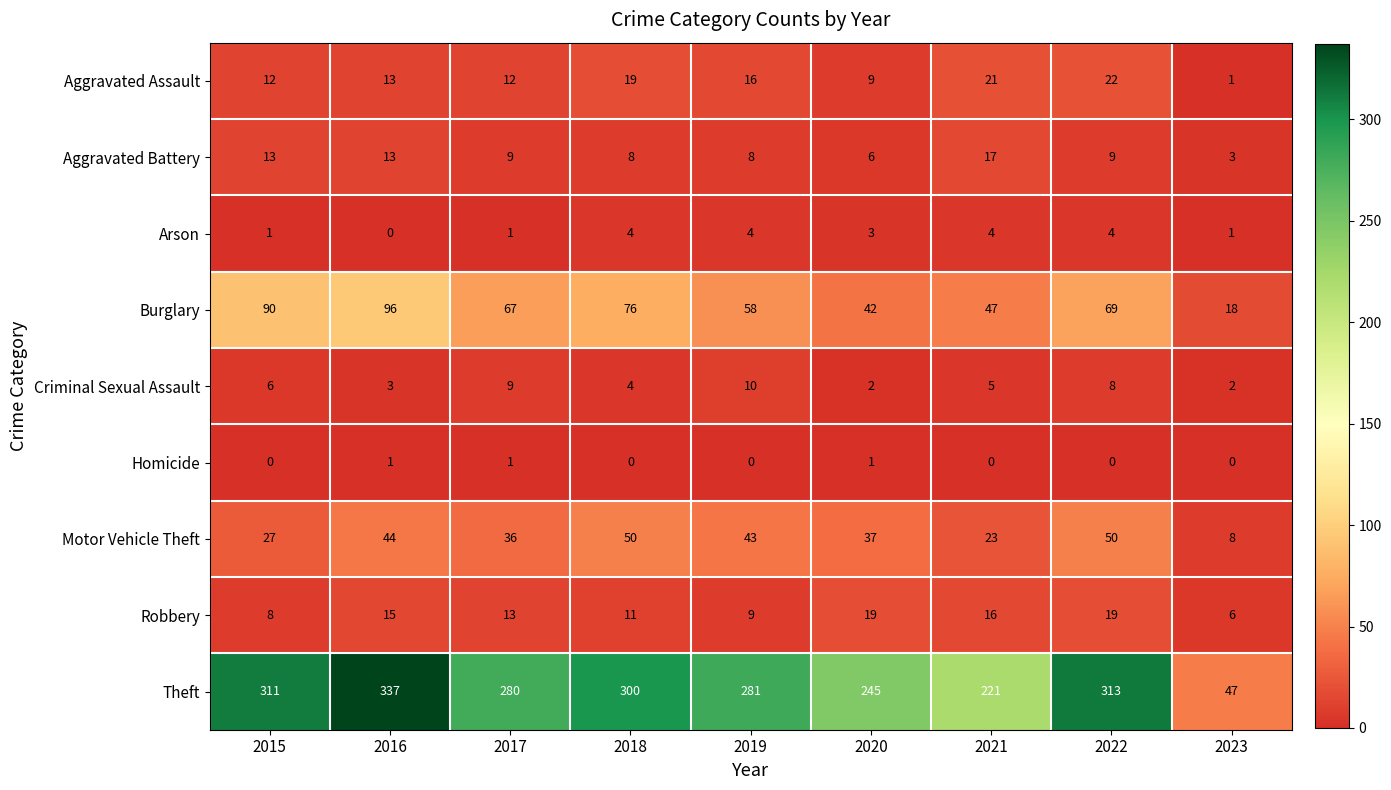

Rank the series by their maximum value, from lowest to highest.

Homicide, Arson, Criminal Sexual Assault, Aggravated Battery, Robbery, Aggravated Assault, Motor Vehicle Theft, Burglary, Theft